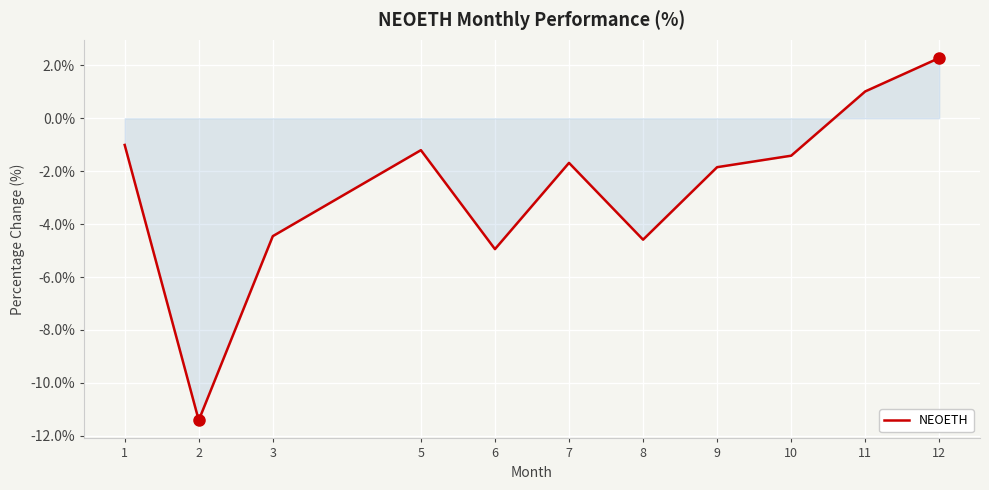

What is the difference between the maximum and minimum values?

13.7